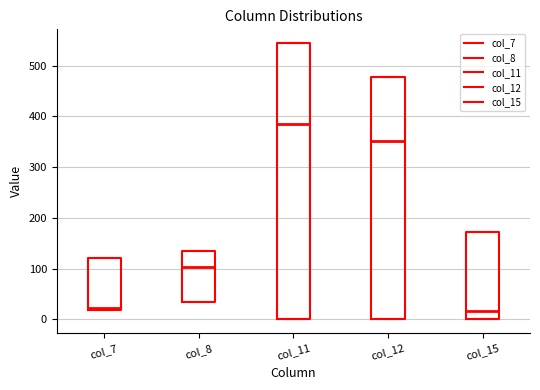

Where is the lower edge of the box for col_7 on the y-axis? The values are not printed on the chart, so give them approximately, as read against the axis.

20